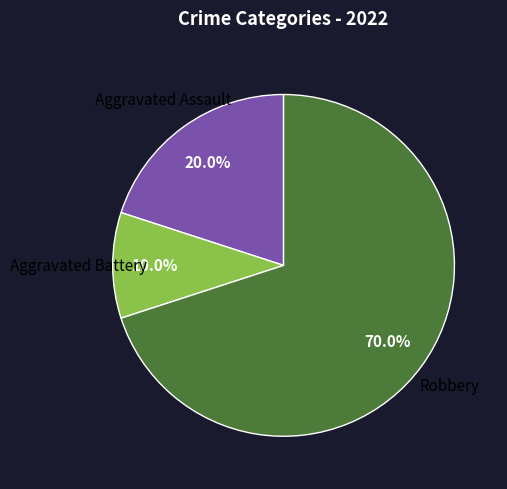

Is there any slice that represents more than half of the pie?

Yes